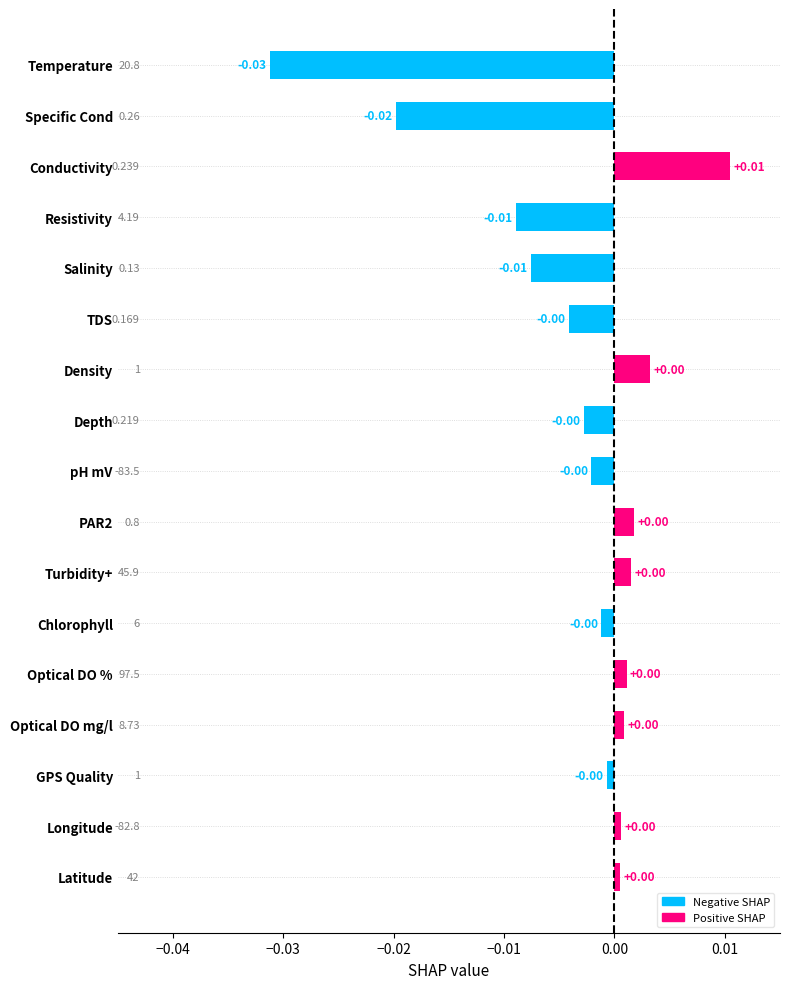

Which category has the lowest value across all series?

Temperature